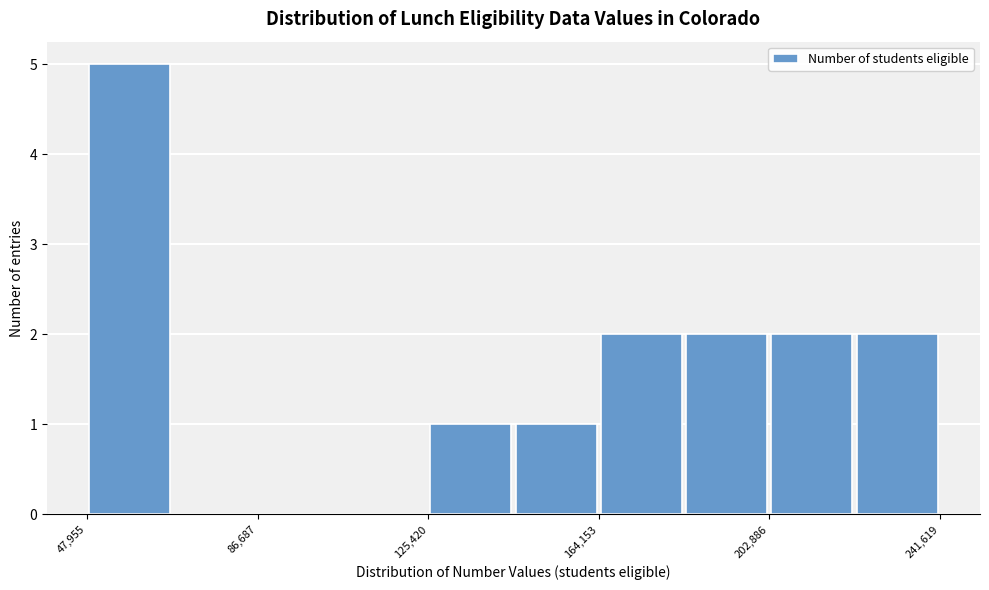

Around what value on the x-axis is the tallest bar? Give the approximate position of its centre, as read against the axis.

60000